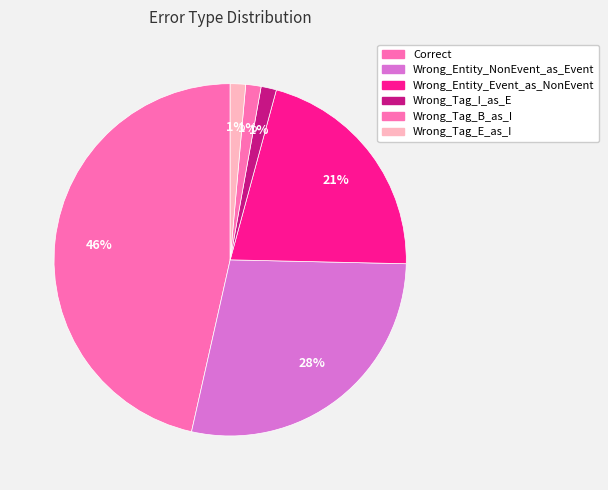

Rank the categories by value from lowest to highest.

Wrong_Tag_I_as_E, Wrong_Tag_B_as_I, Wrong_Tag_E_as_I, Wrong_Entity_Event_as_NonEvent, Wrong_Entity_NonEvent_as_Event, Correct